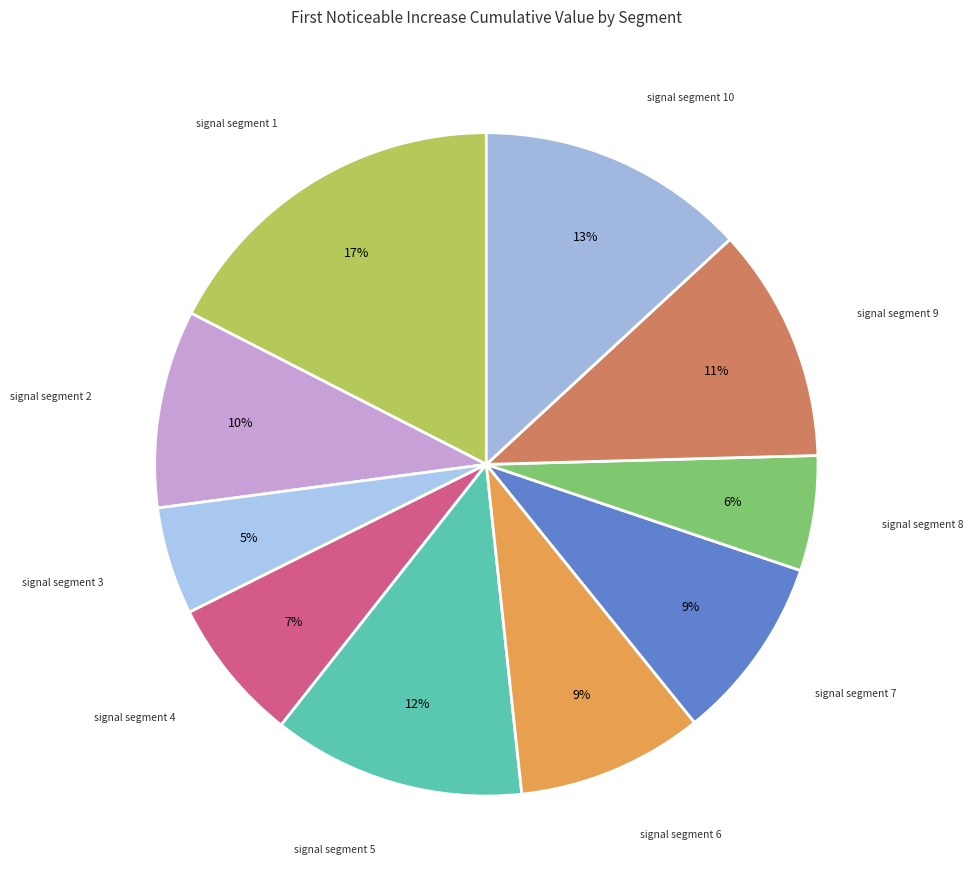

To the nearest percent, what is the average slice percentage?

10%